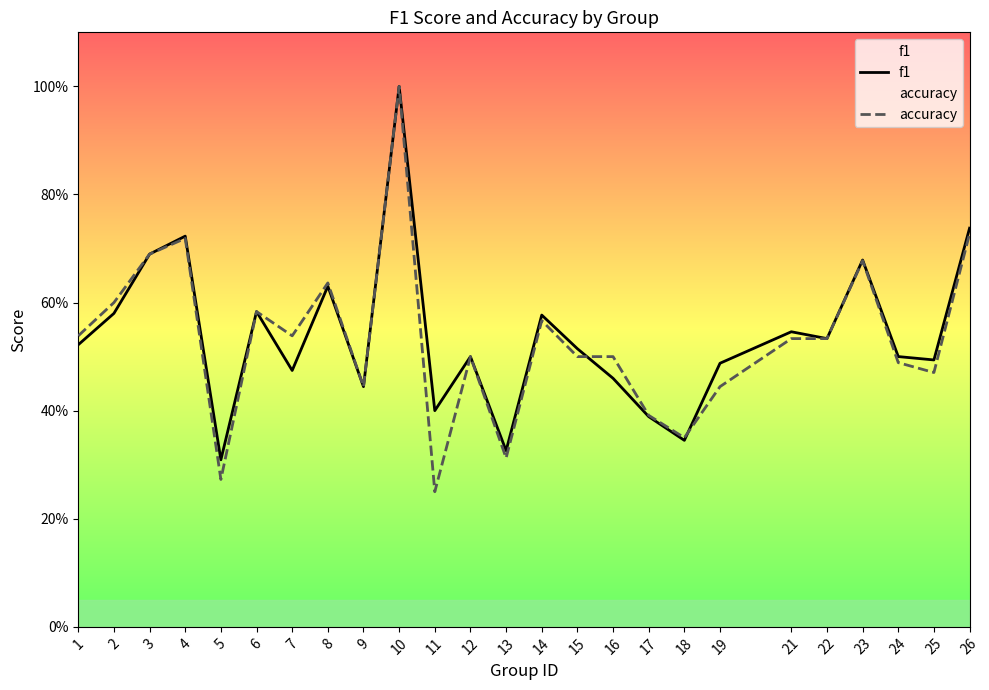

True or false: accuracy has more than 1 interior local peaks.

True